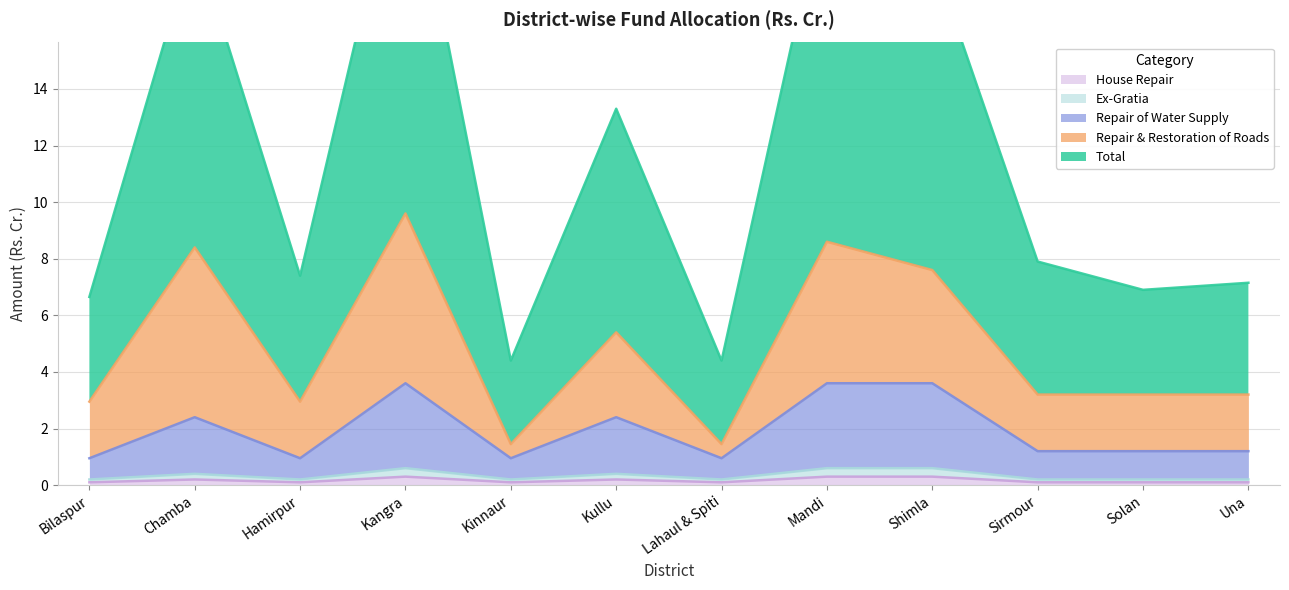

What is the lowest value of the Repair of Water Supply series?

0.9